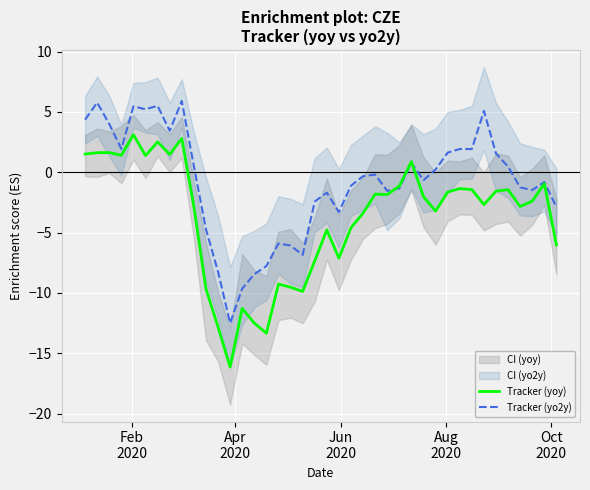

Is this an area chart (filled region under the line)?

No